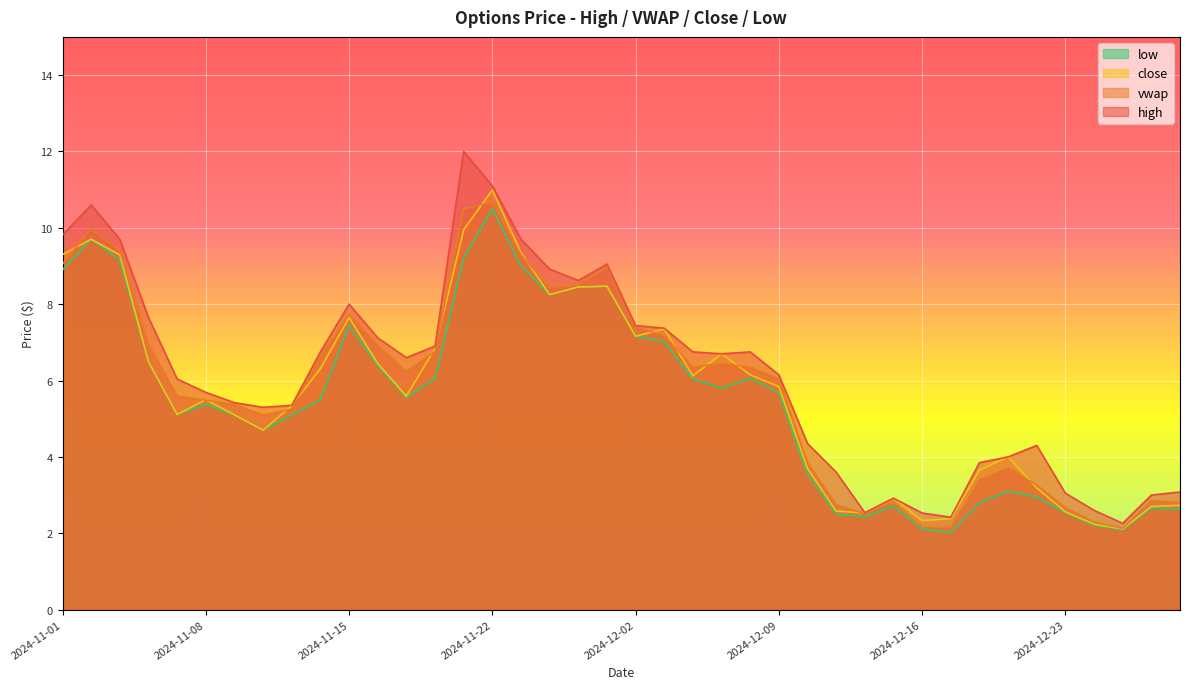

What is the minimum value shown in the chart?

2.0